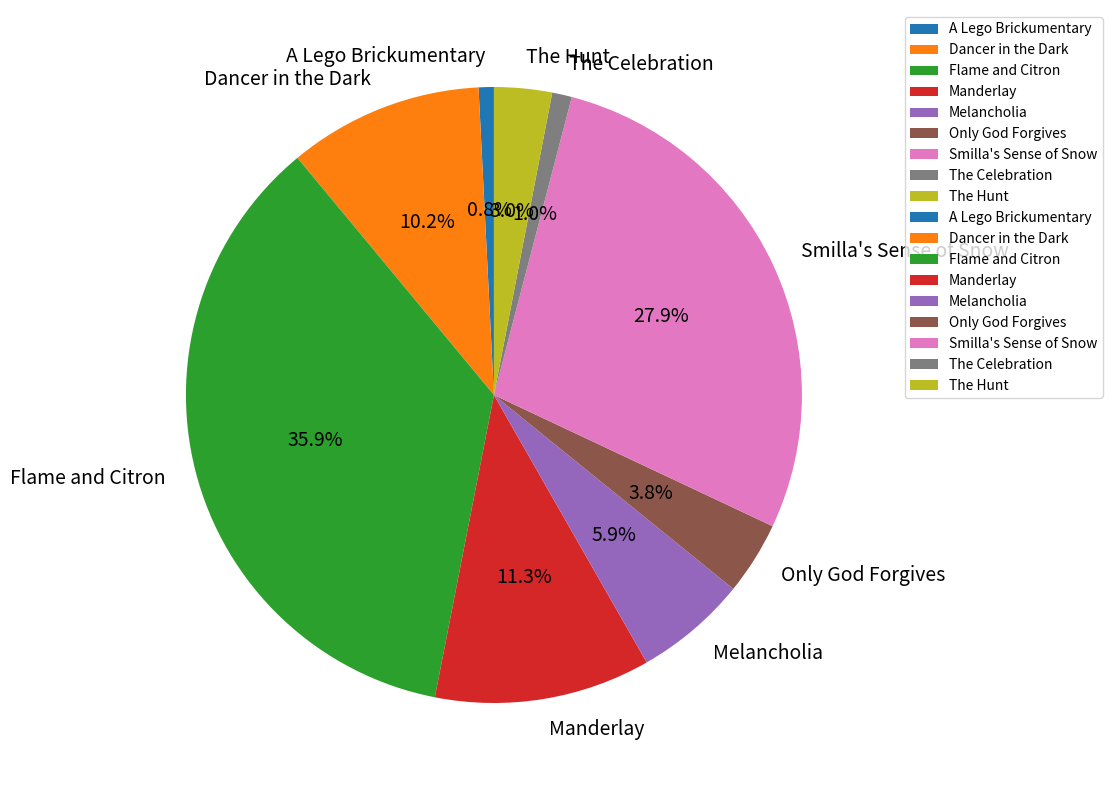

Which has a higher value, Manderlay or Only God Forgives?

Manderlay